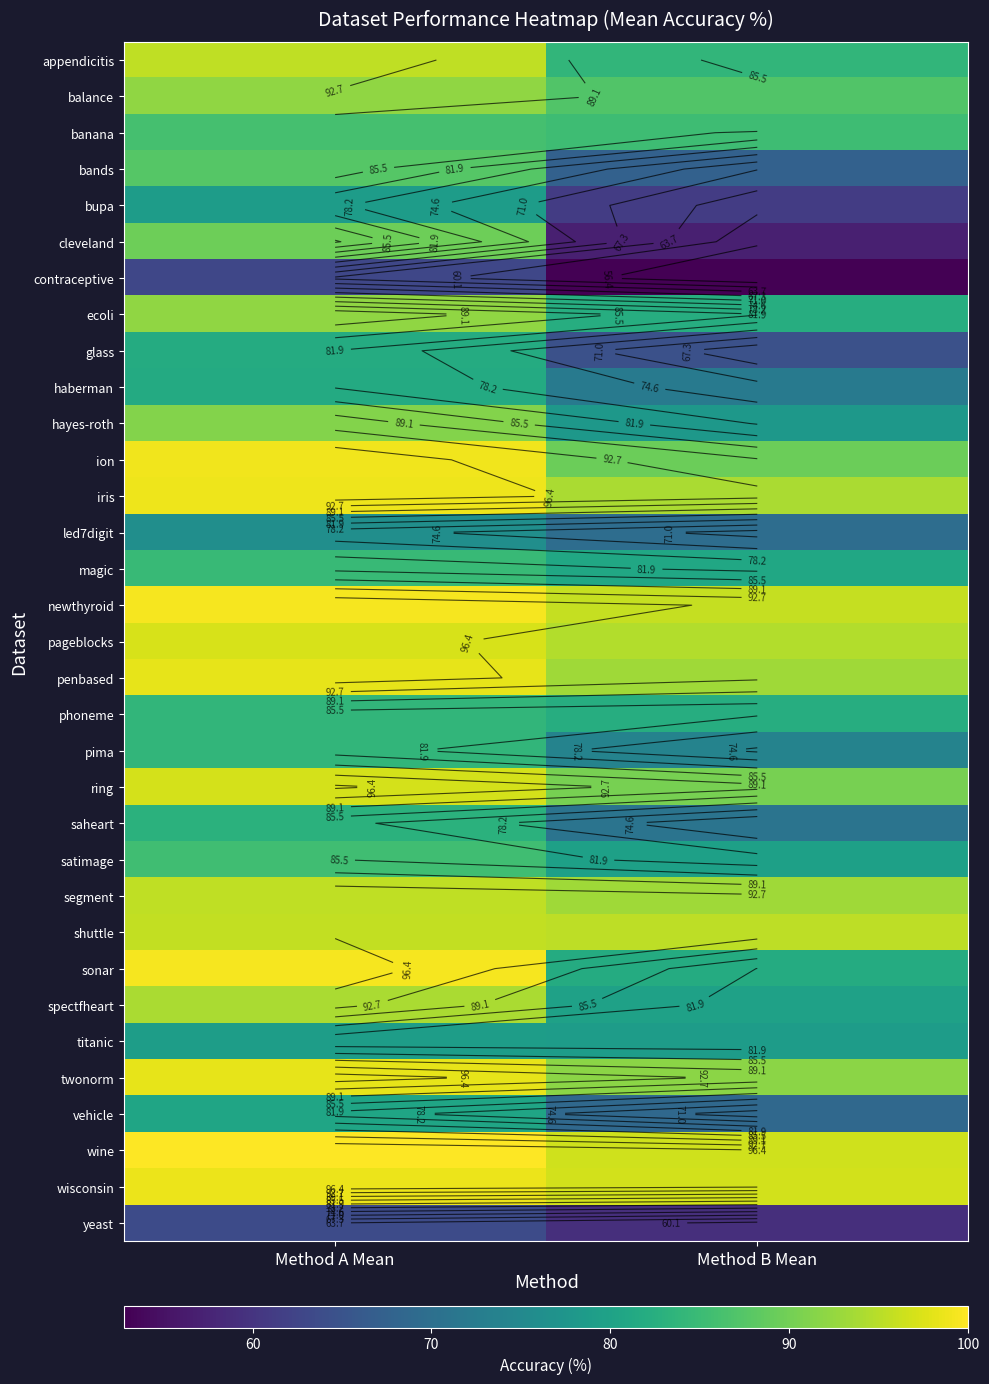

What is the approximate value of penbased at Method A Mean?

98.3